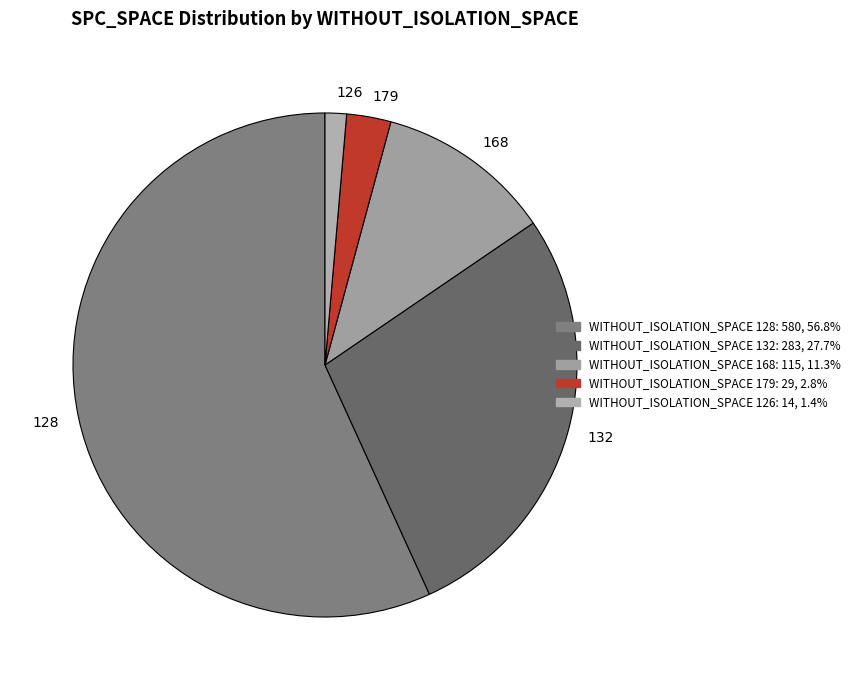

Rank the categories by value from highest to lowest.

128, 132, 168, 179, 126